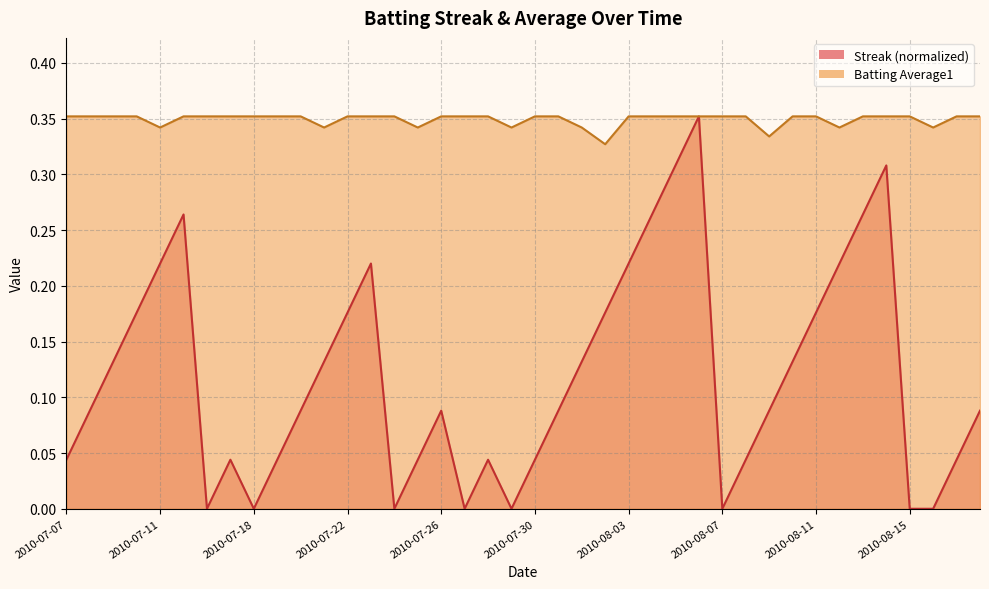

What are all the series names shown in the legend?

Streak, Batting Average1